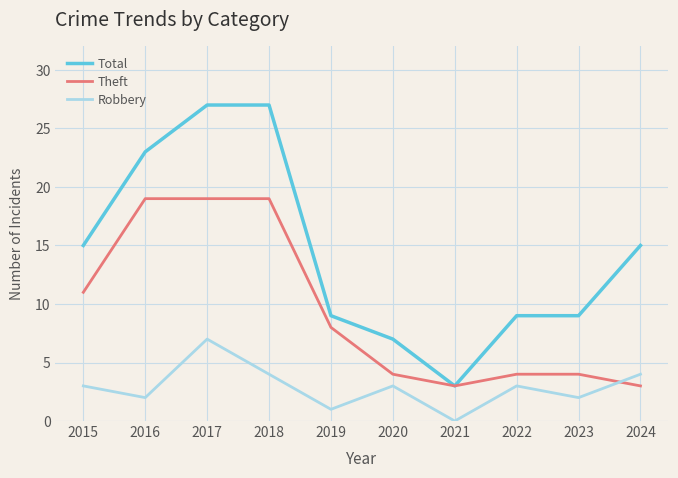

The Total series shows 16 at 2018. True or false?

False